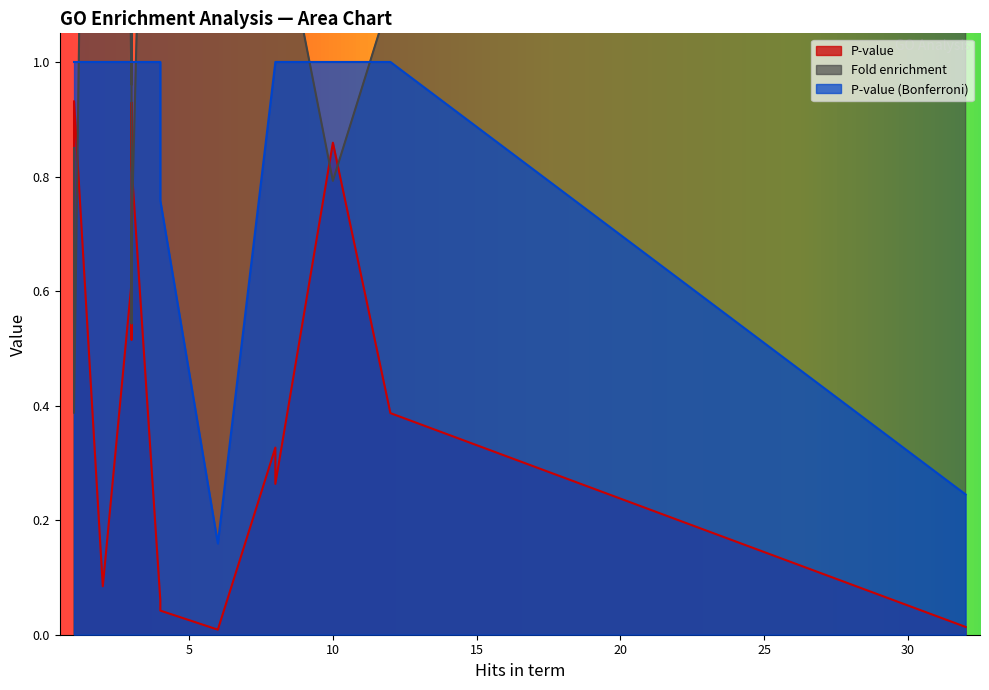

What is the value of the P-value (Bonferroni) point at the 15th from the left?

1.0